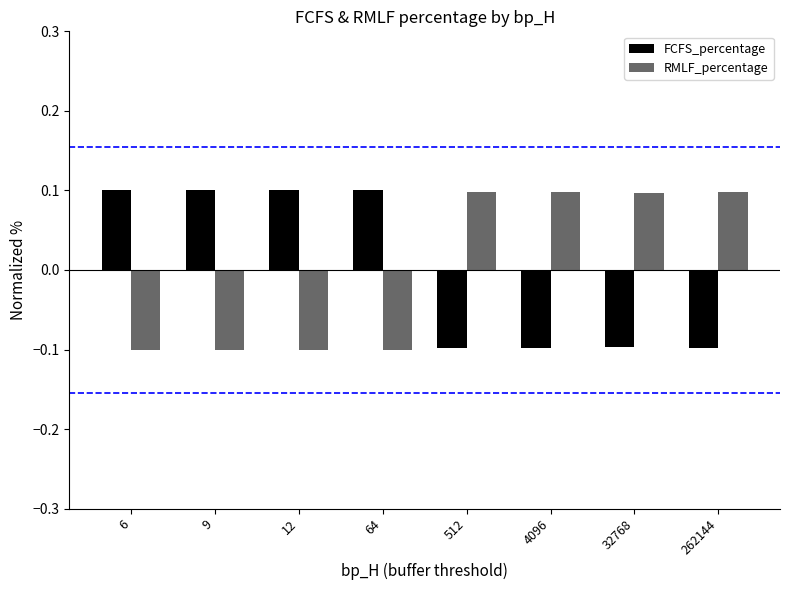

What value does the FCFS_percentage series have at 32768?

-0.1